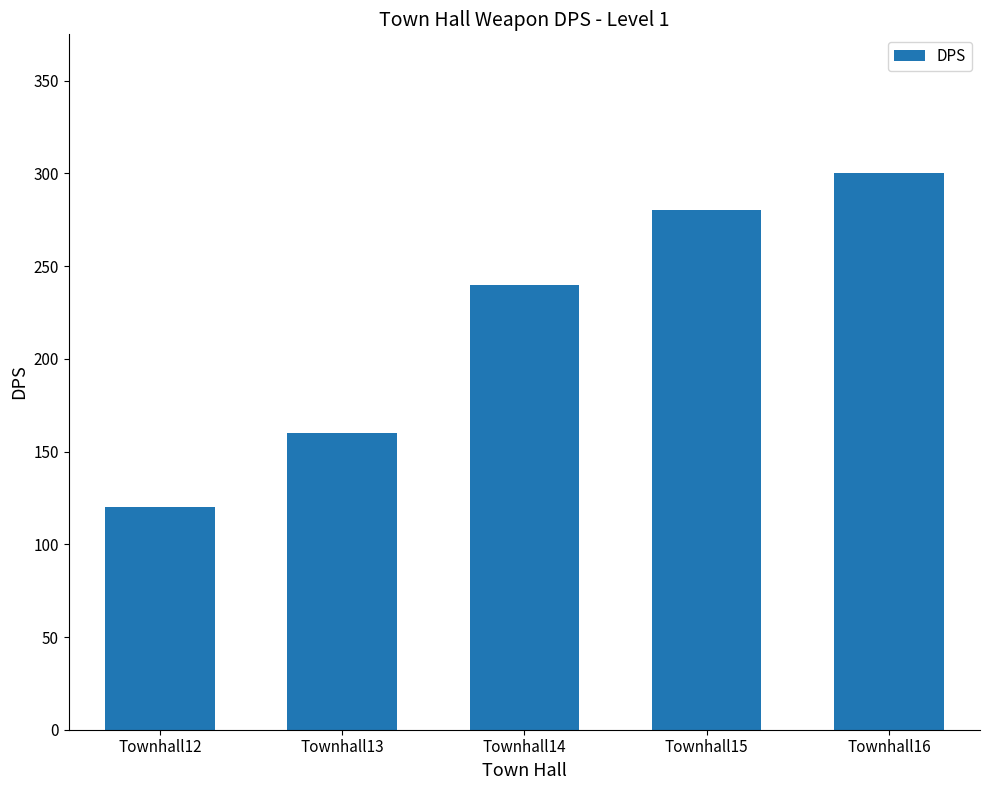

Which has a higher value, Townhall12 or Townhall14?

Townhall14